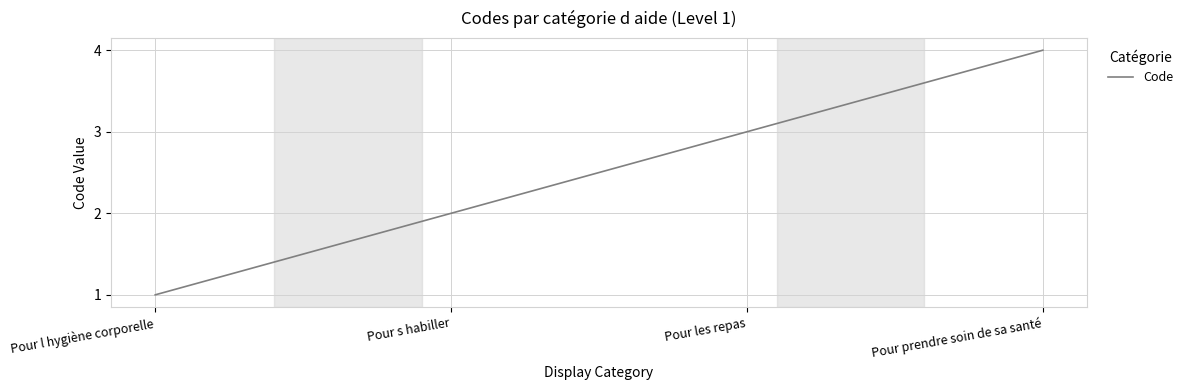

What is the sum of all values?

10